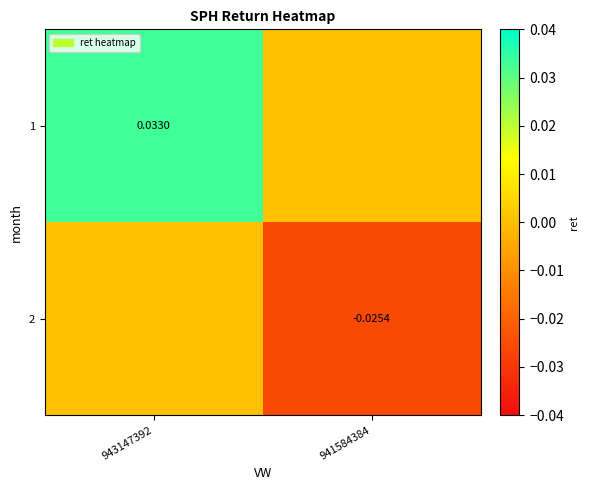

Is the value of 1 at 943147392 greater than the value of 2 at 941584384?

Yes